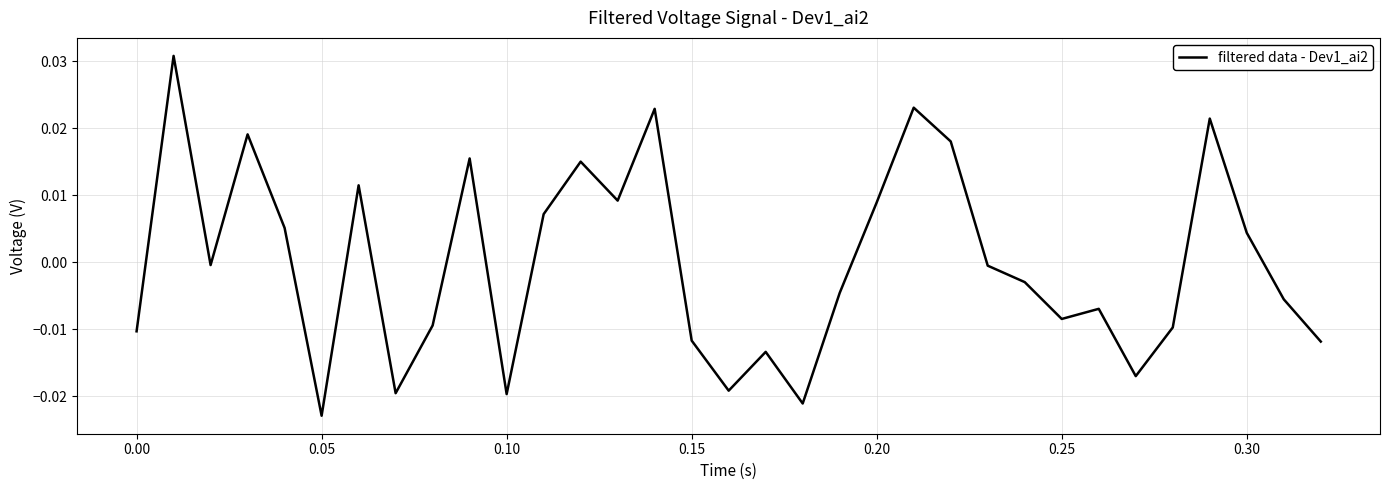

Does the chart display data point markers on the line(s)?

No